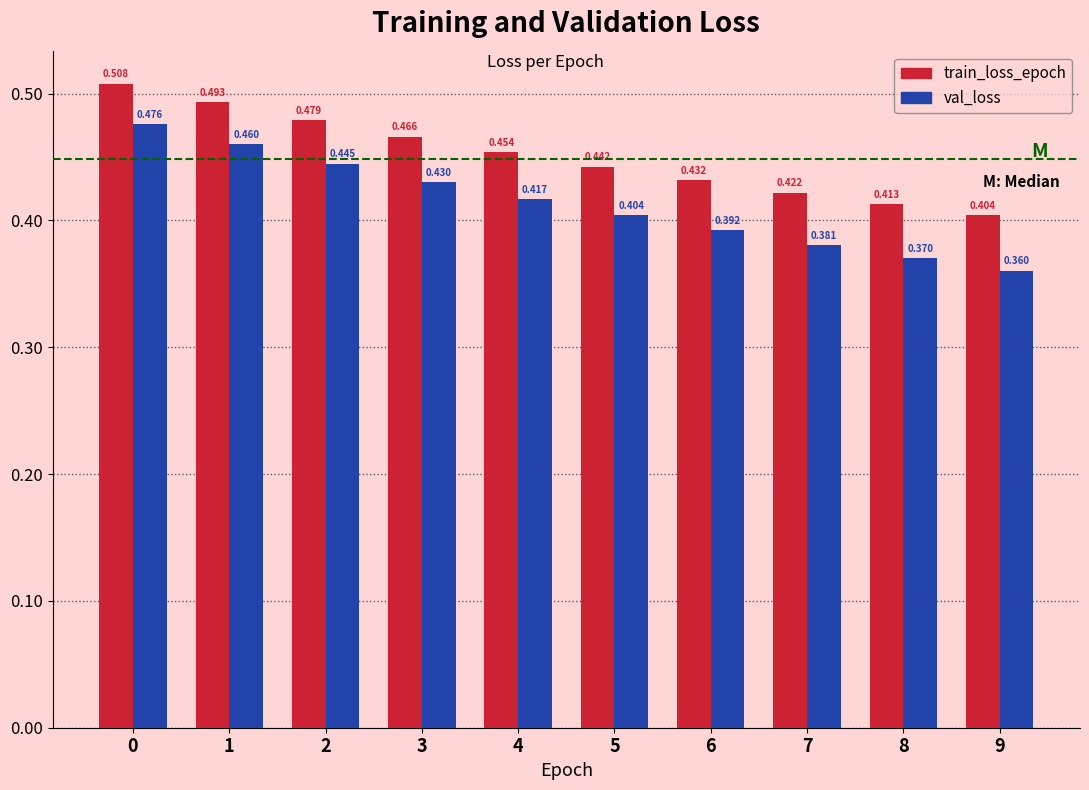

Is the value of train_loss_epoch at 4 greater than the value of val_loss at 5?

Yes